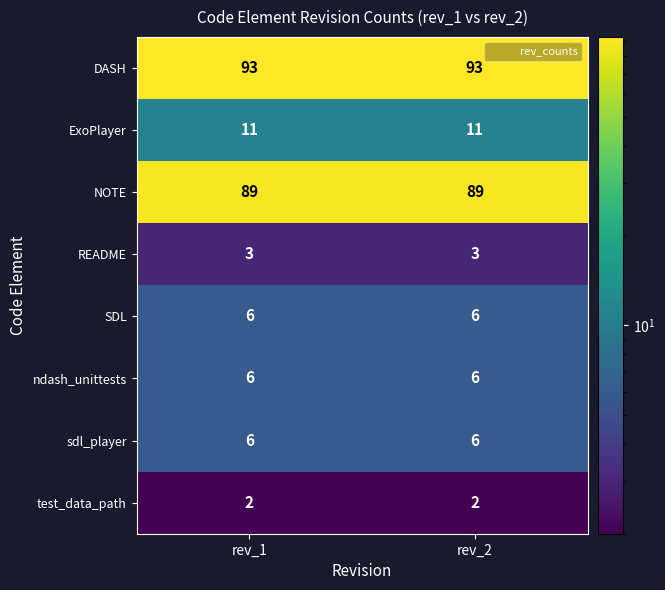

At how many categories does at least one series exceed 64?

2